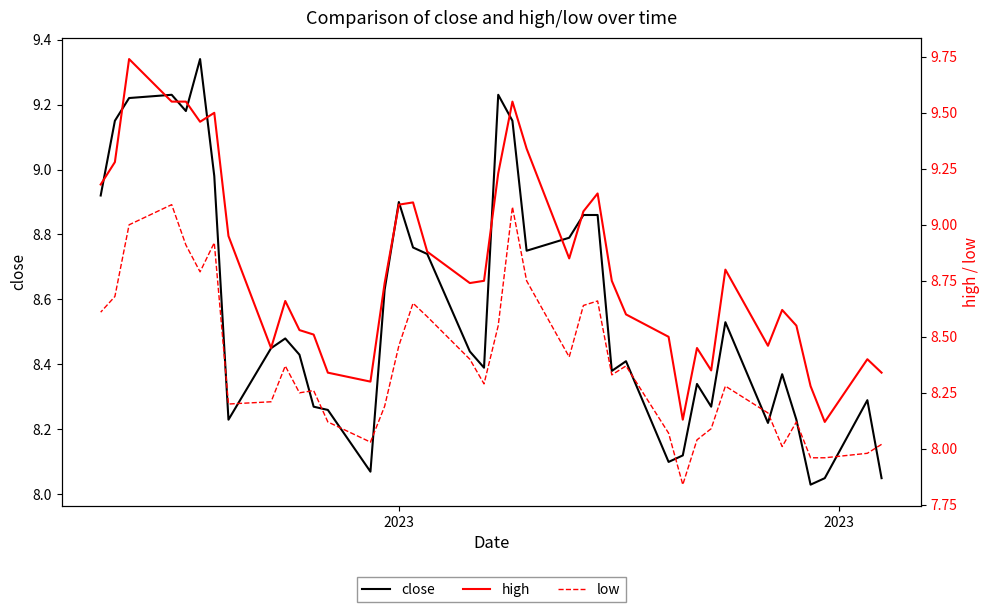

What is the average value of the high series?

8.8